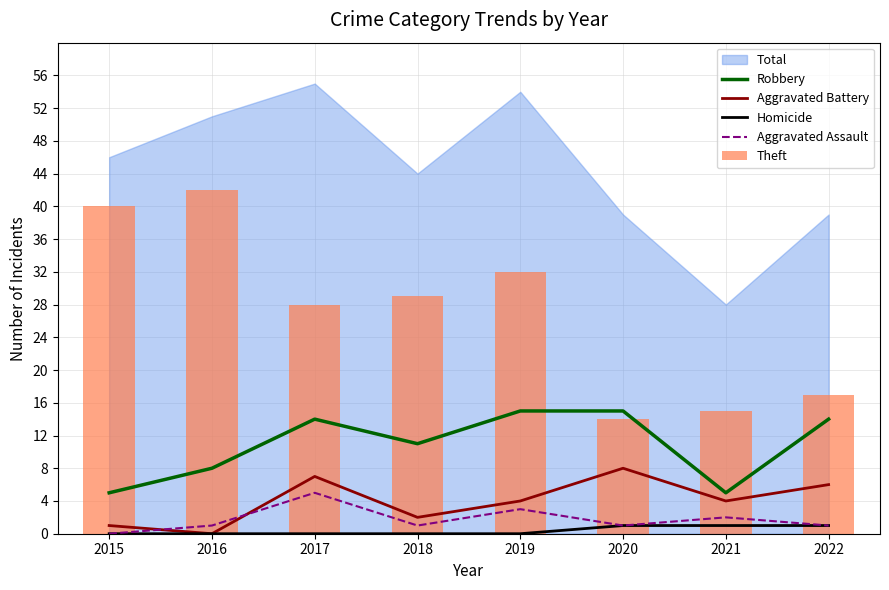

Which label corresponds to the smallest value in the chart?

2016